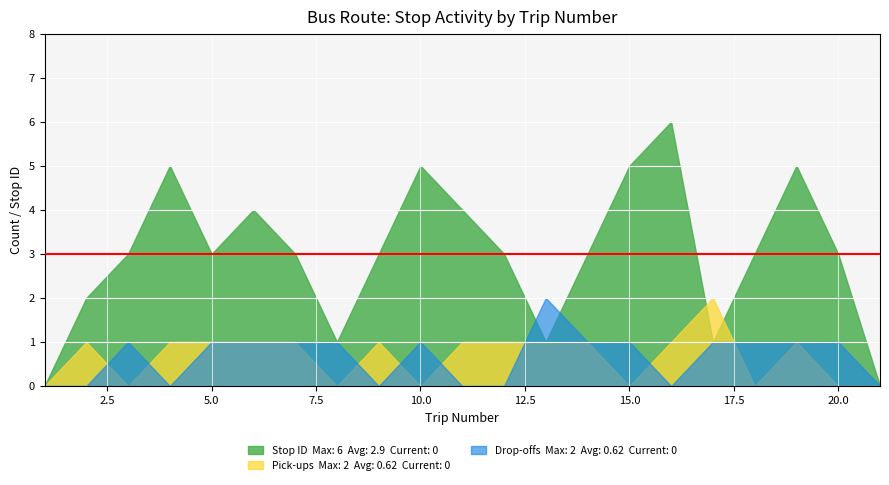

Where is the first local maximum for drop off count?

3